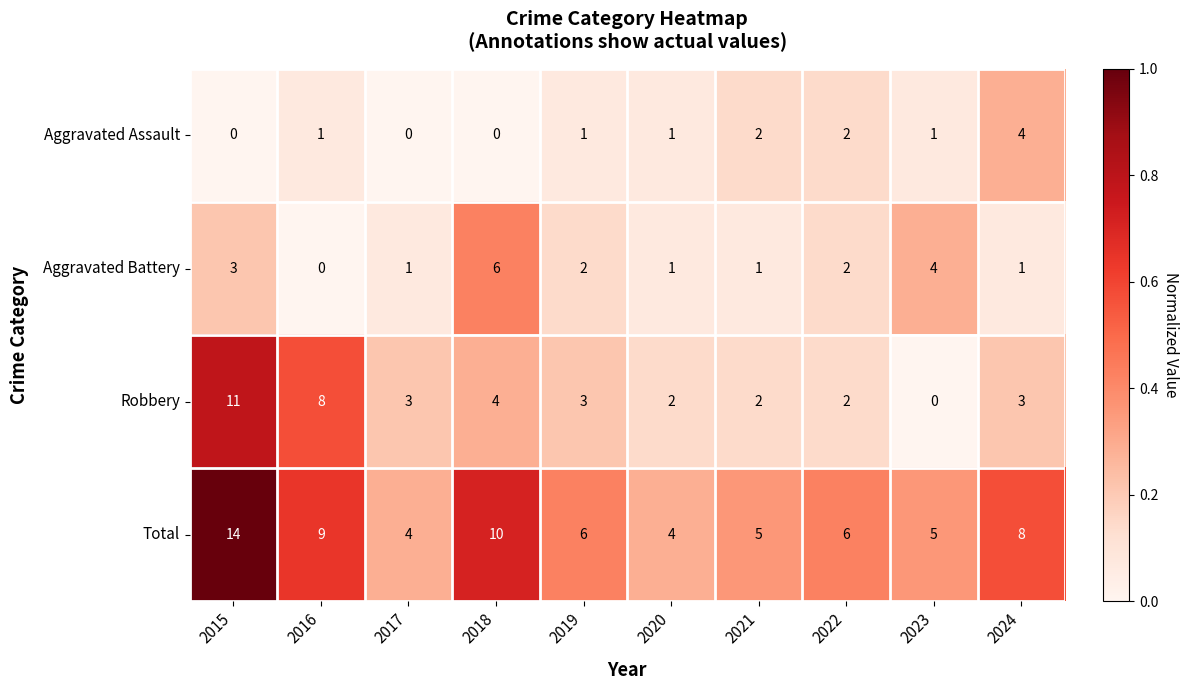

What is the sum of all Aggravated Battery values?

21